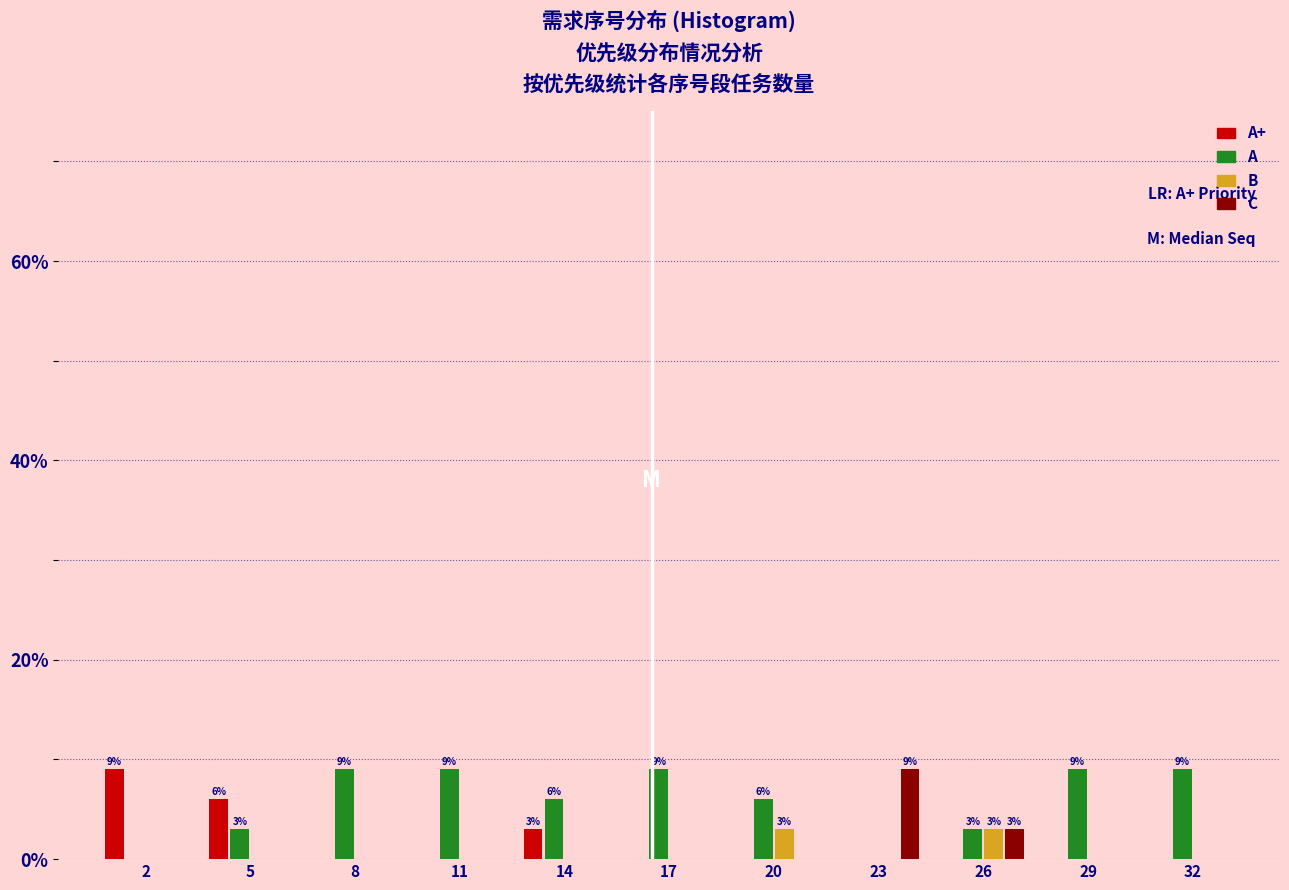

True or false: A has a value of 16.2 at 11.

False